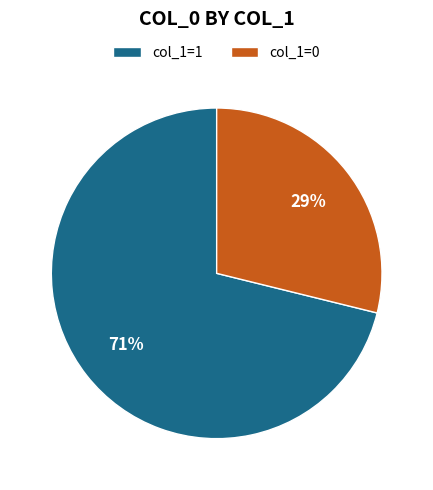

How many segments does this pie chart have?

2